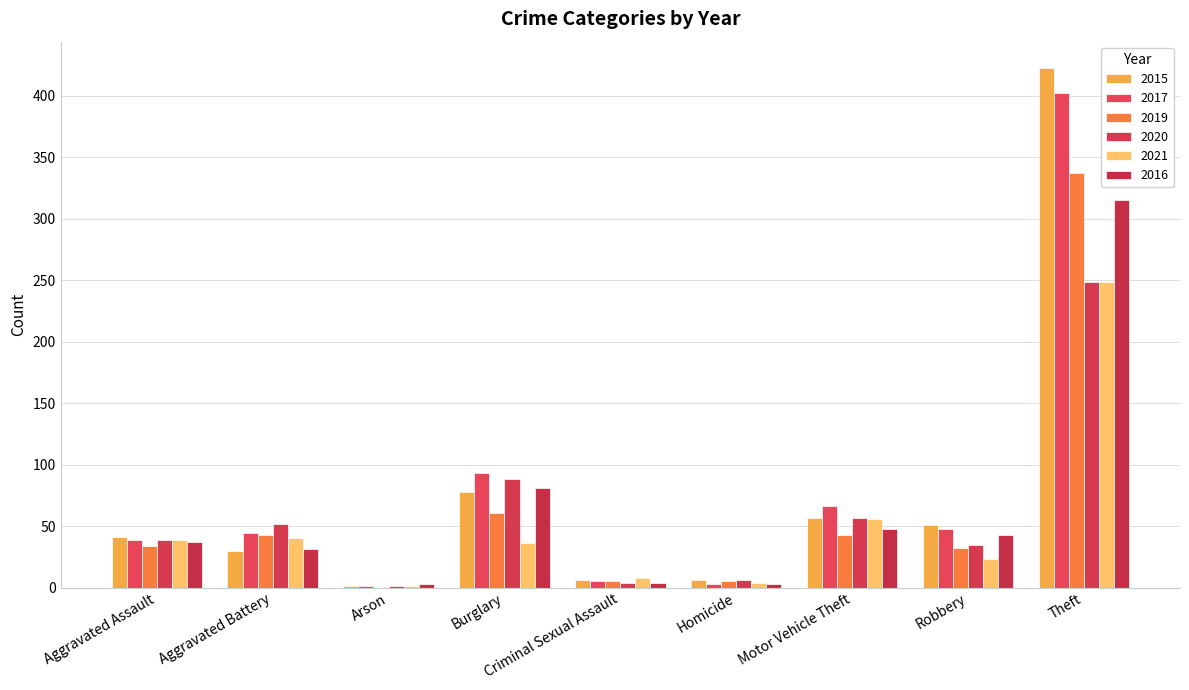

Count the number of categories in the chart.

9